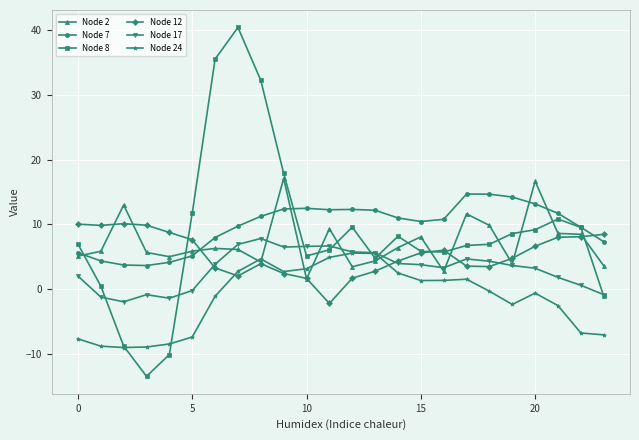

Which series has the largest range (max minus min)?

Node 8